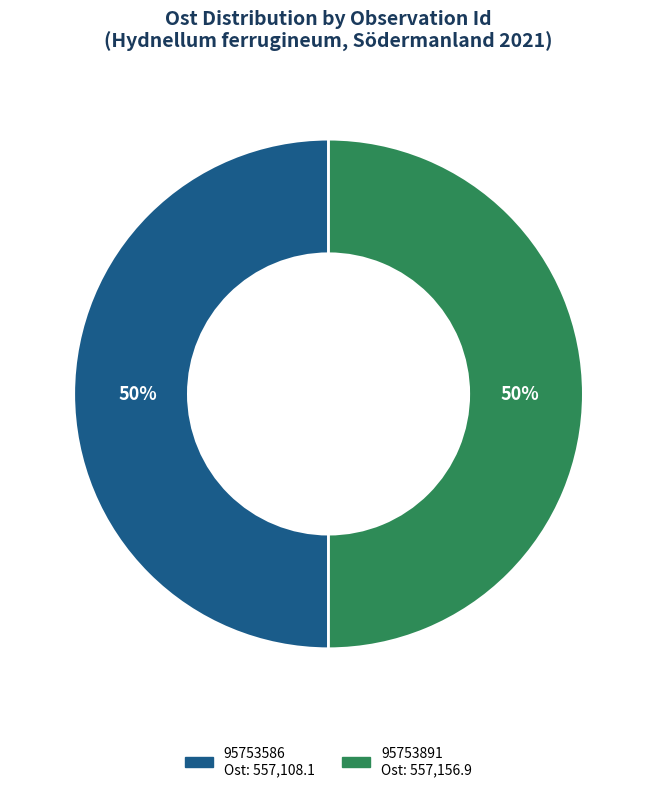

How many slices are in this pie chart?

2